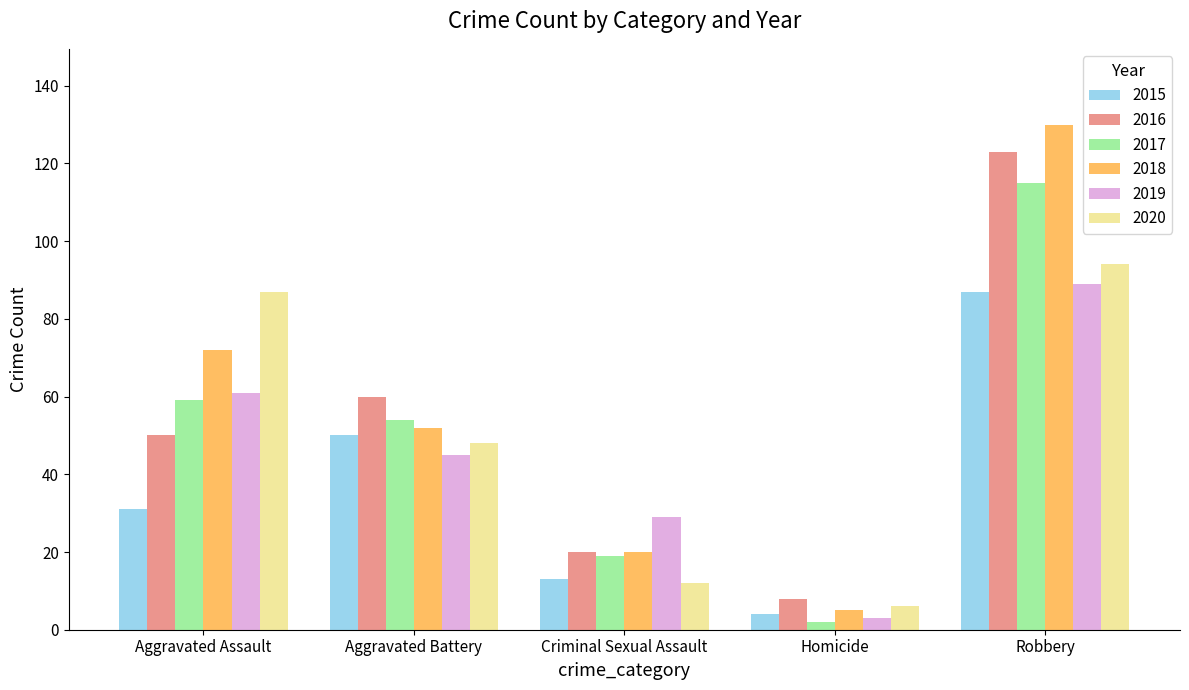

True or false: 2015 has a value of 153 at Robbery.

False